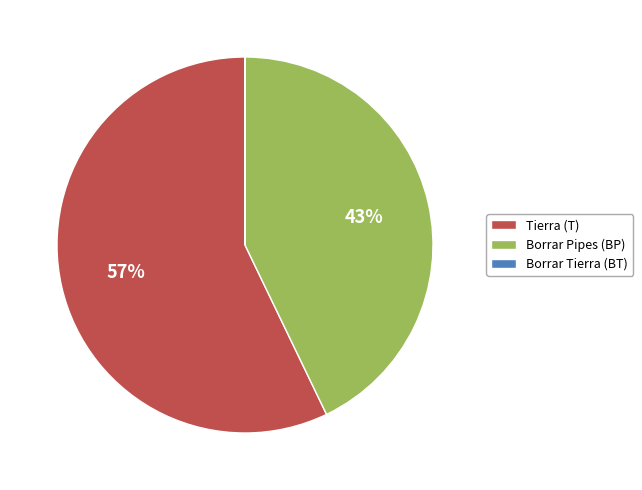

To the nearest percent, what is the difference between the largest and smallest slice percentages?

57%